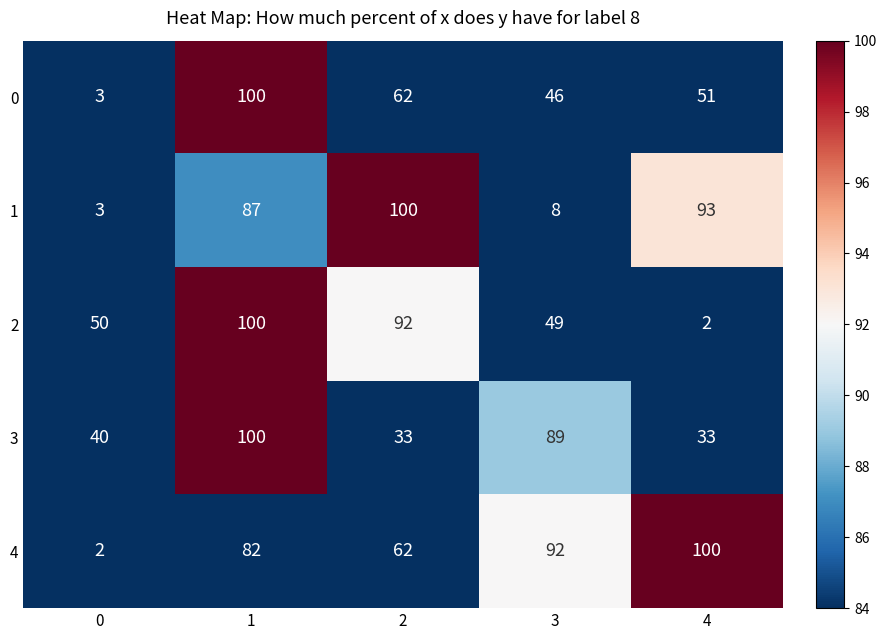

What is the total value across all series at 1?

469